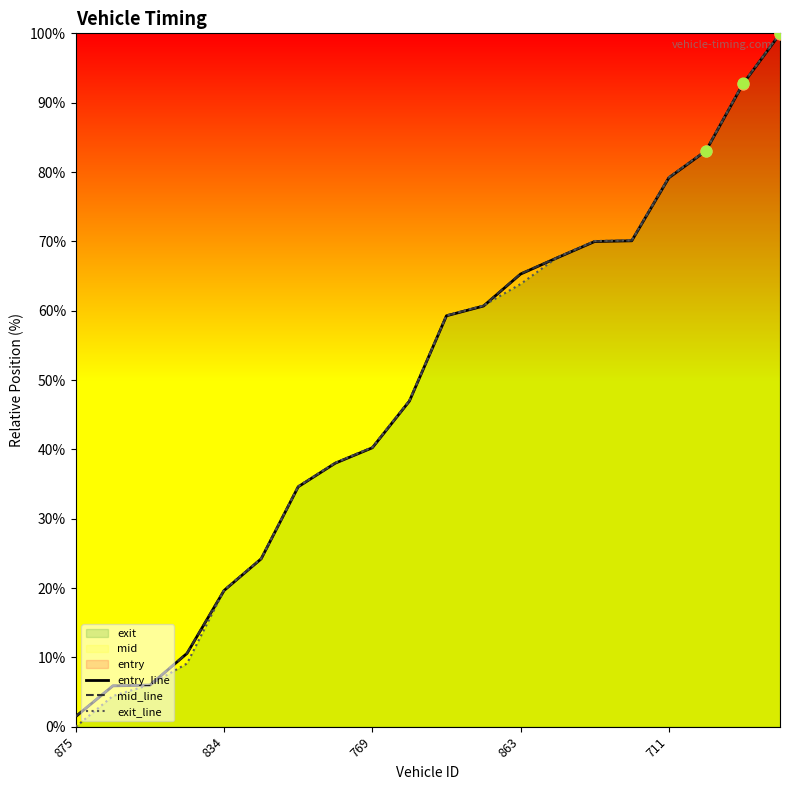

What is the highest value of the exit series?

100.0